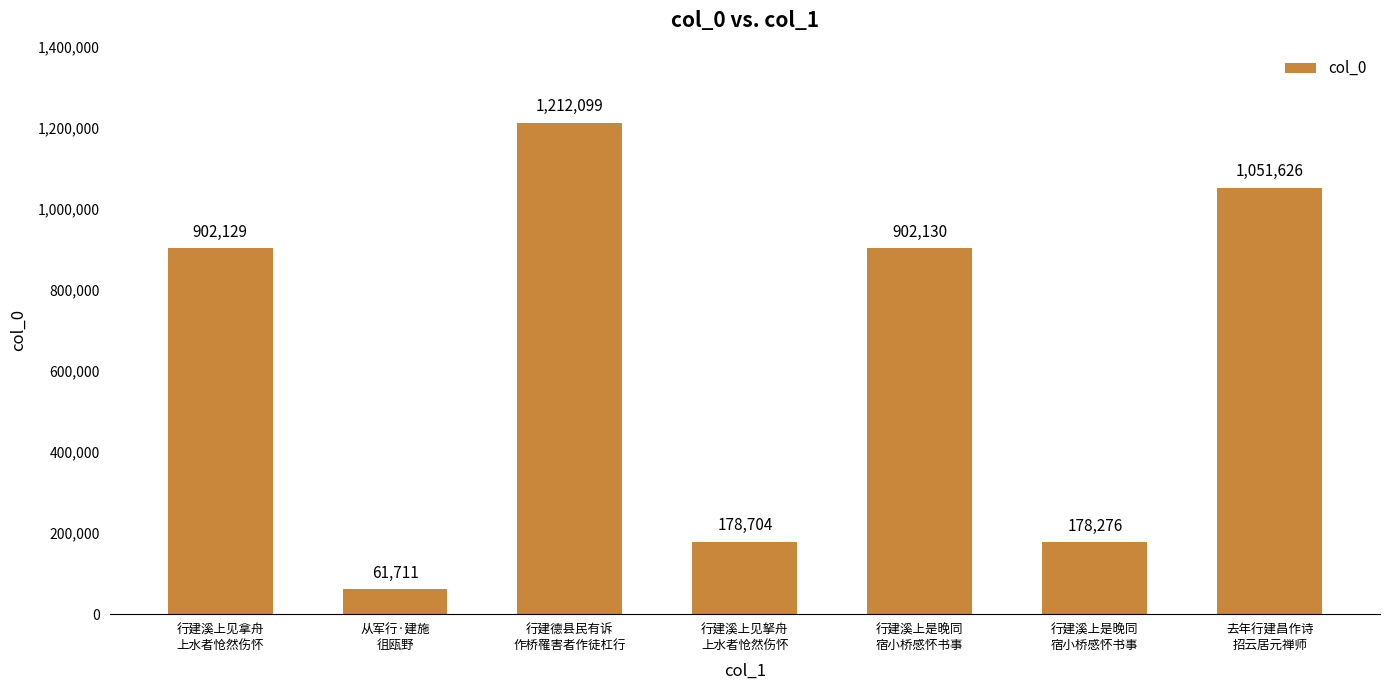

Where does the data first go above 902129?

行建德县民有诉
作桥罹害者作徒杠行